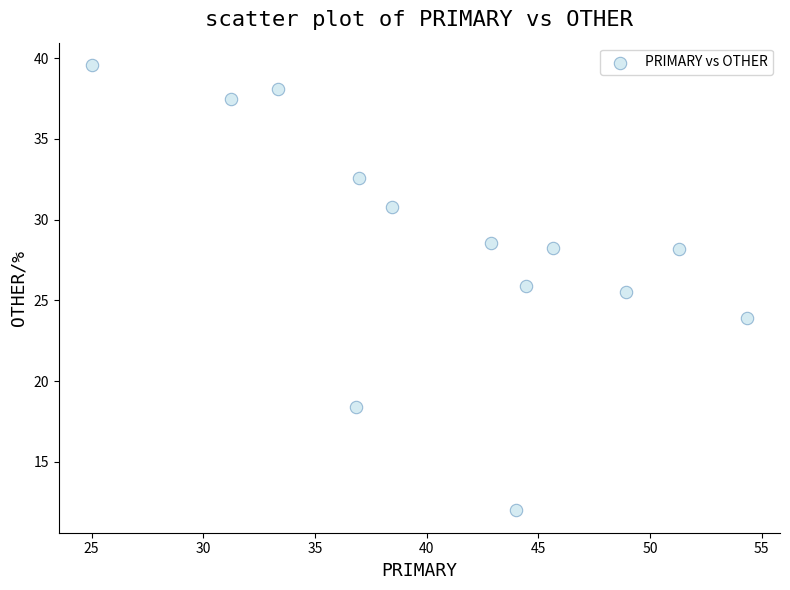

What is the range of Y values (max minus min)?

27.6